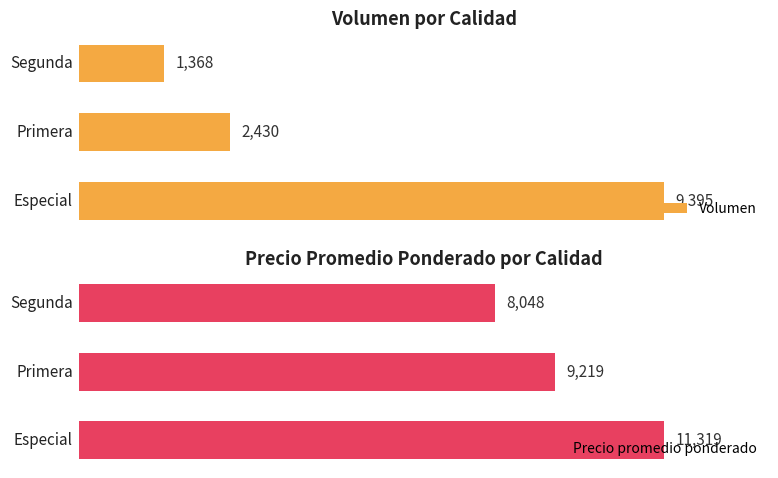

Rank the series at Segunda from highest to lowest value.

Precio promedio ponderado, Volumen